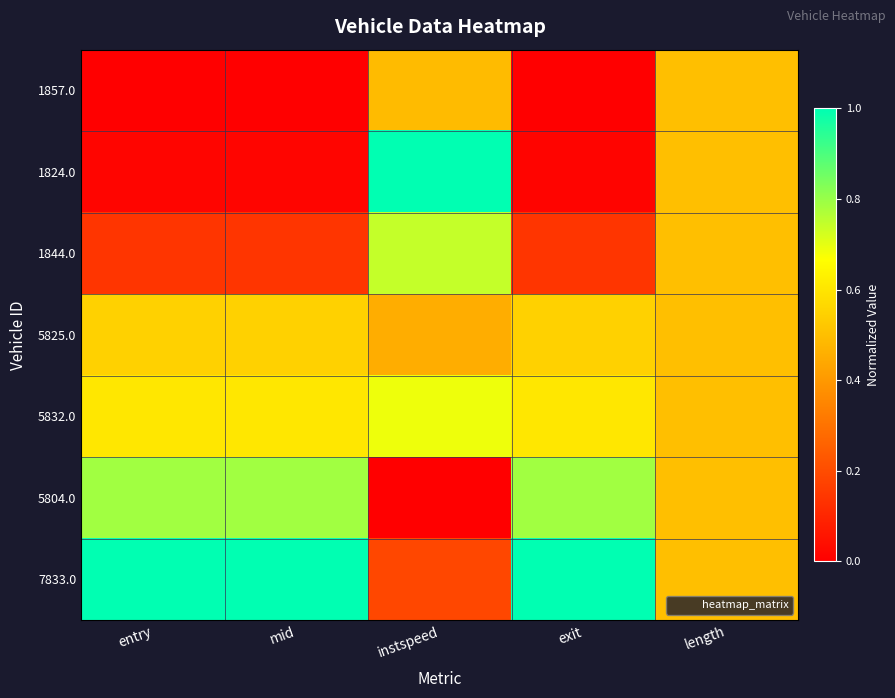

Rank the series at entry from lowest to highest value.

1857.0, 1824.0, 1844.0, 5825.0, 5832.0, 5804.0, 7833.0